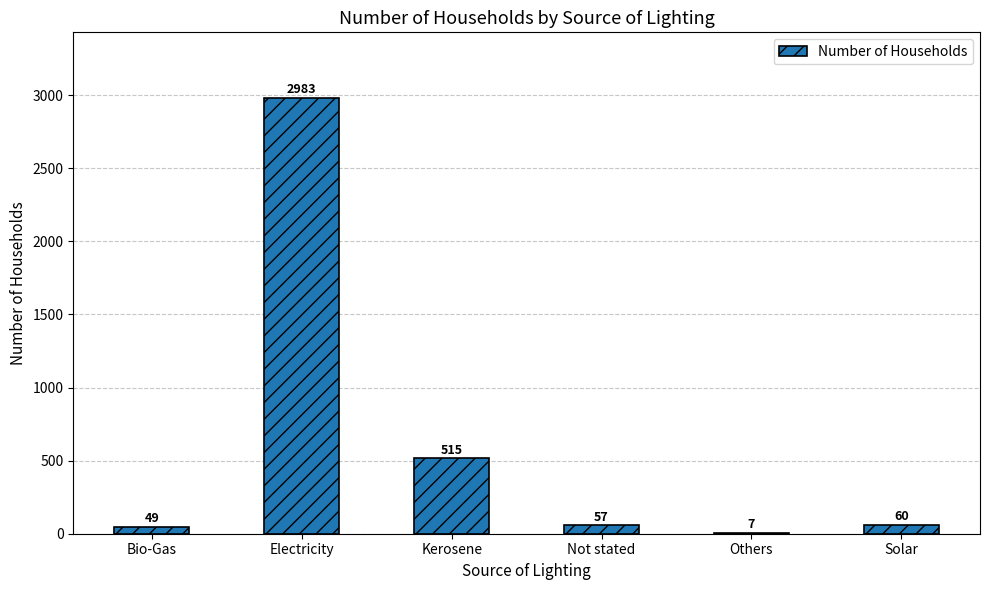

What is the change in value from Bio-Gas to Kerosene?

+466